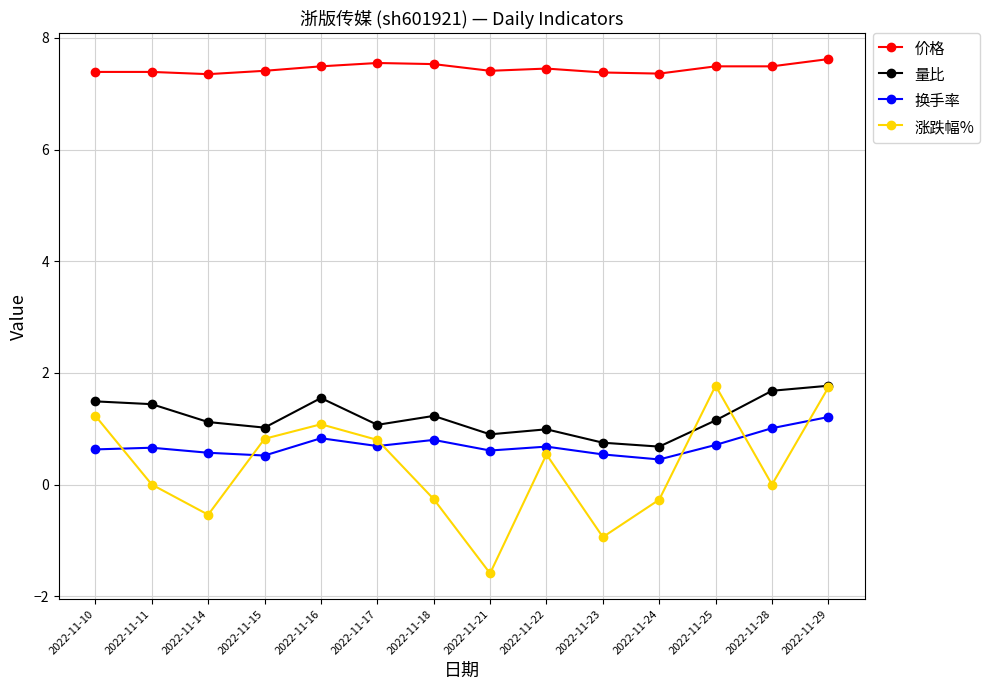

What is the maximum value for 价格?

7.6